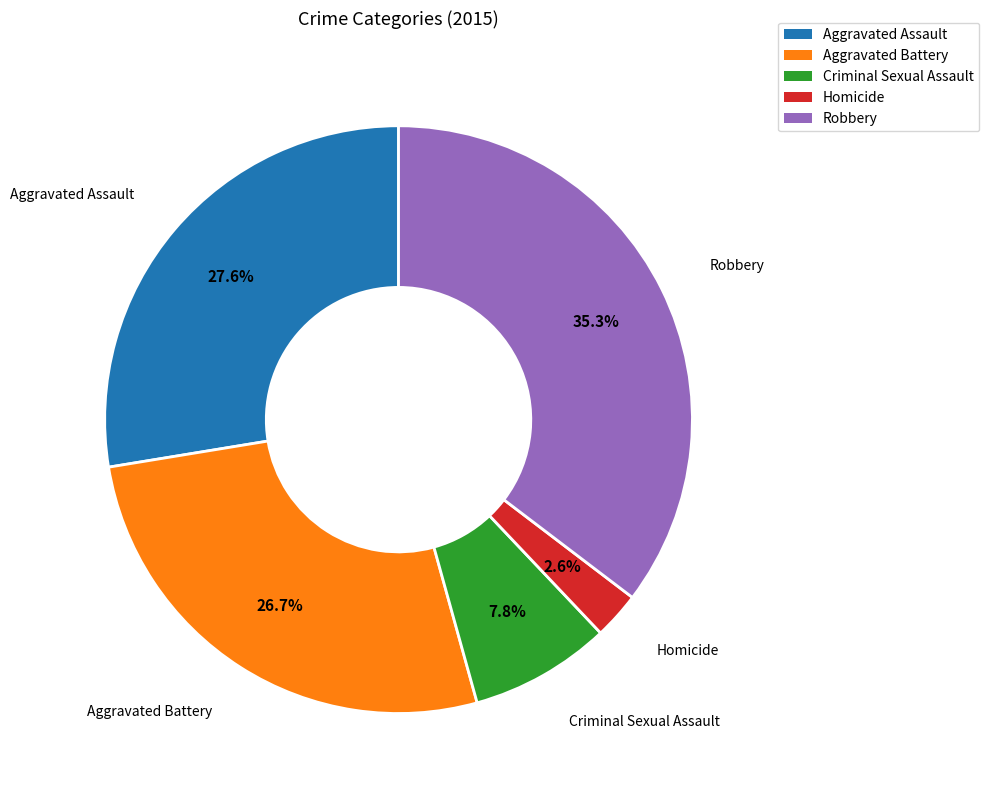

How many slices are in this pie chart?

5